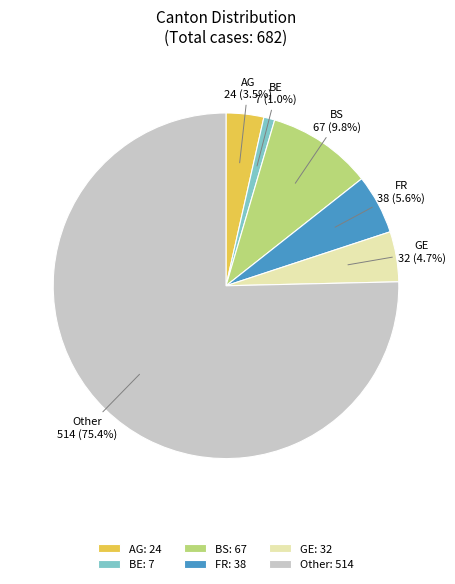

How much of the chart is everything except AG?

96.5%